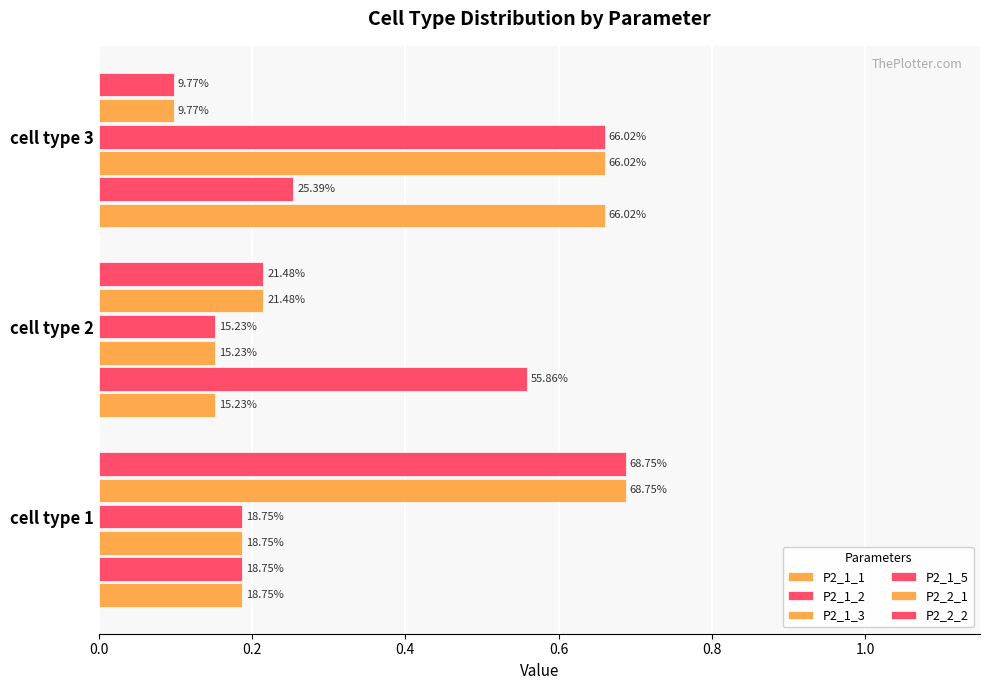

What is the maximum value shown in the chart?

0.7